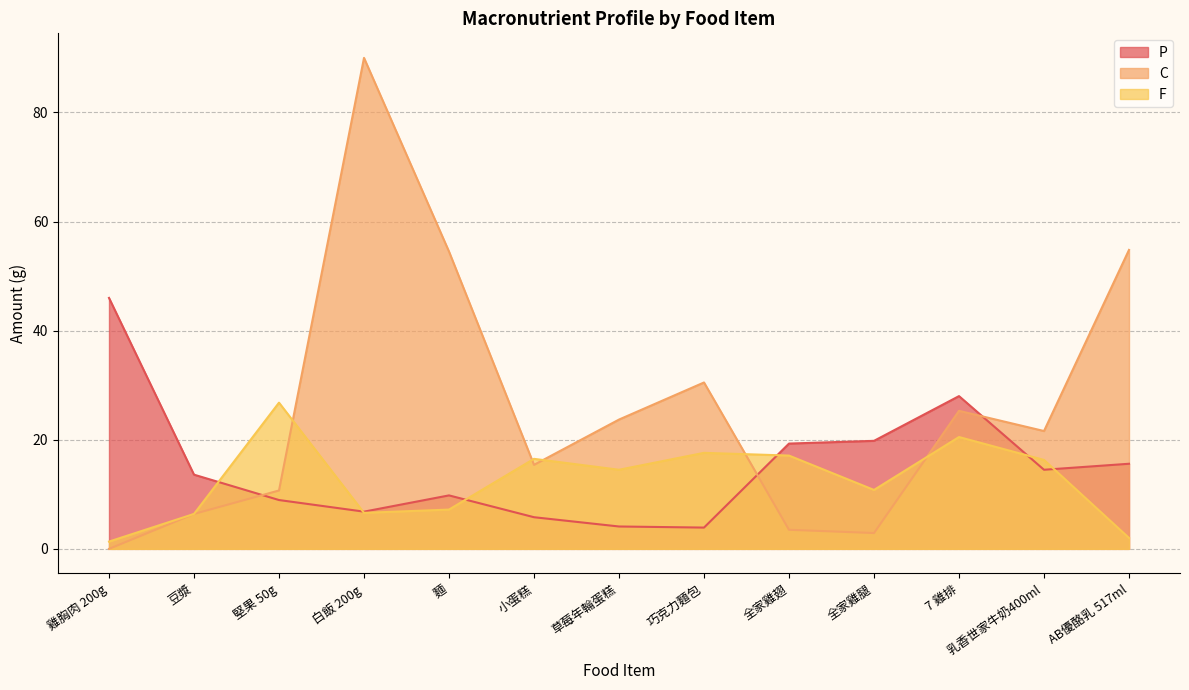

How many interior local peaks does the P series have?

2